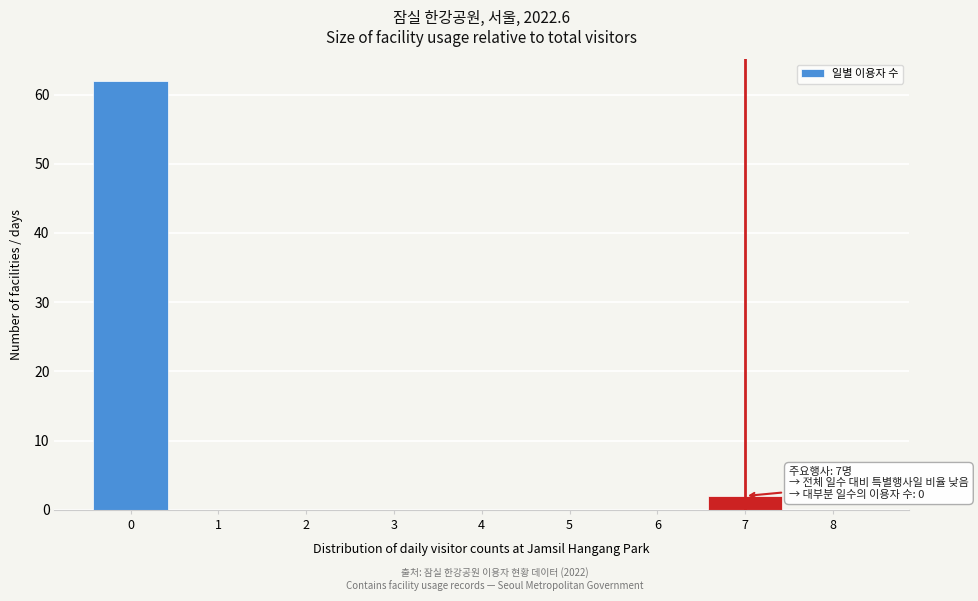

Over which range of the x-axis is the bar tallest?

-0.5 to 0.5